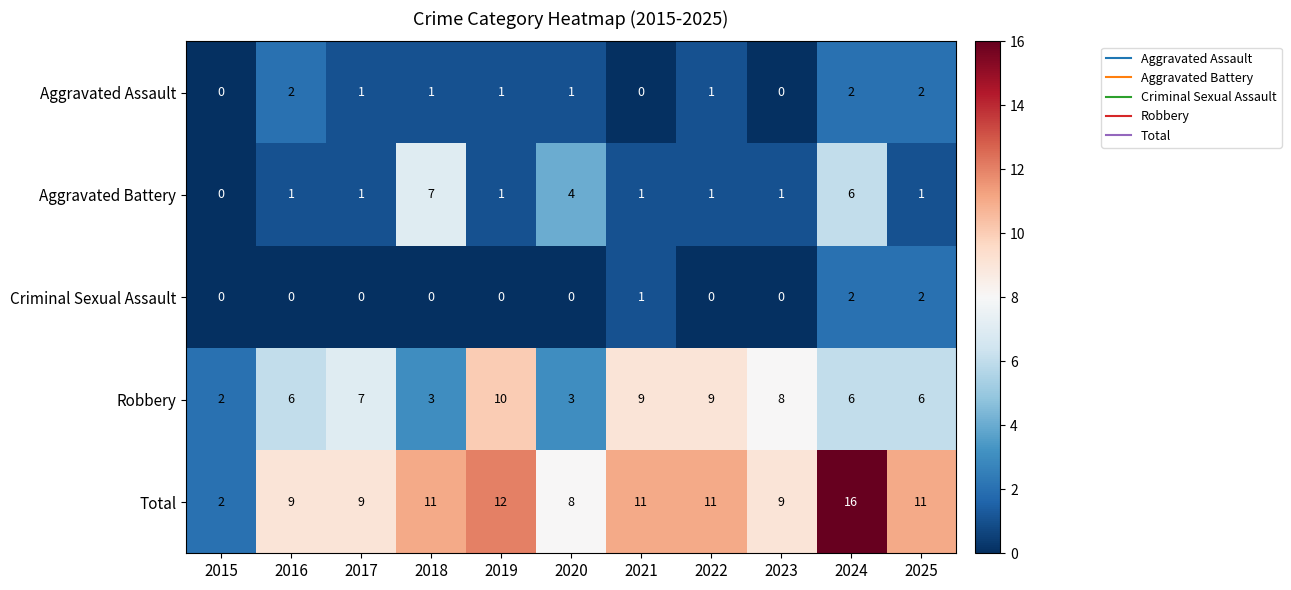

True or false: Criminal Sexual Assault has a value of 0 at 2023.

True